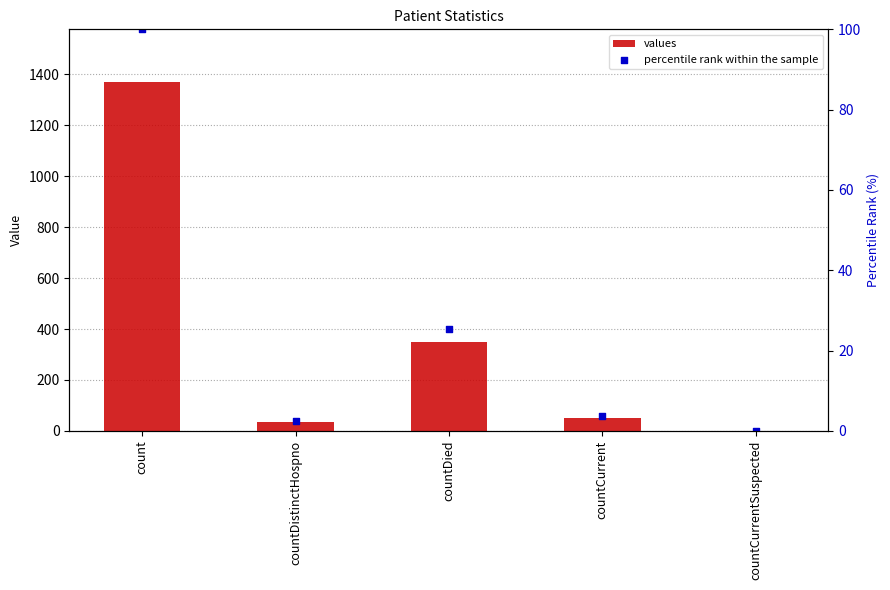

What is the total value across all series at countCurrent?

55.8